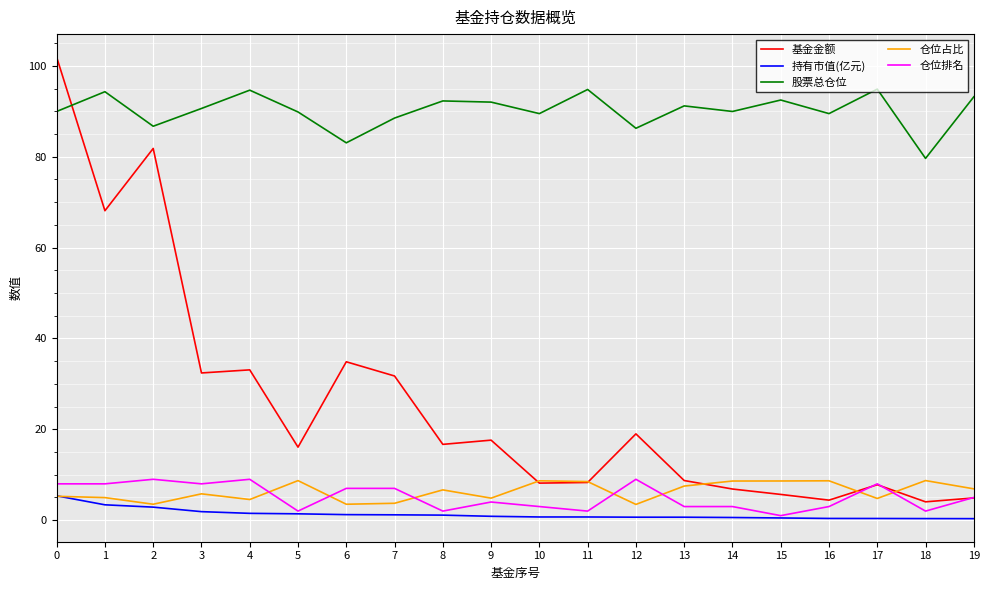

What is the difference between the 基金金额 values at 4 and 16?

28.7